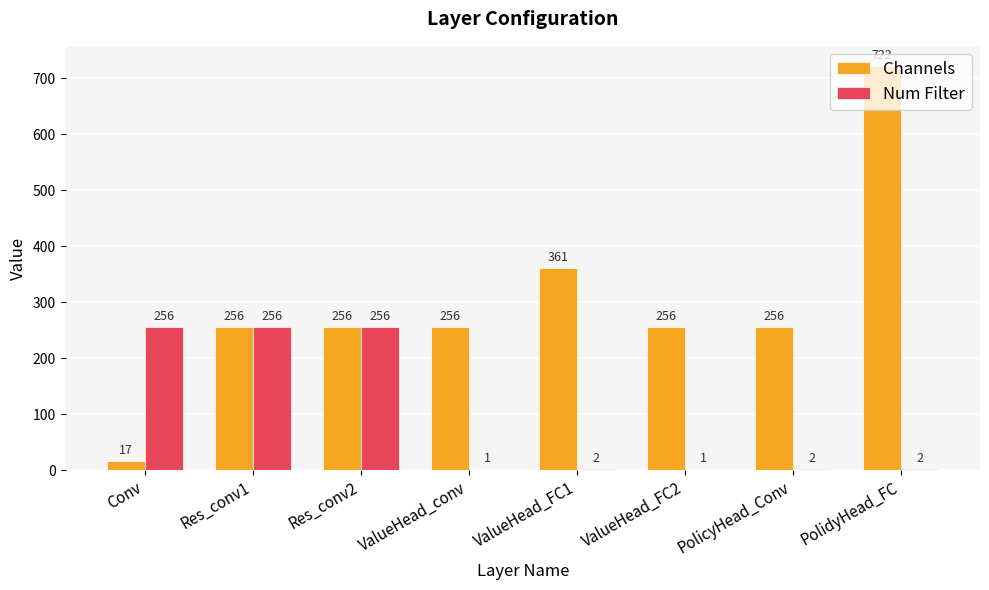

How many groups of bars are there?

8